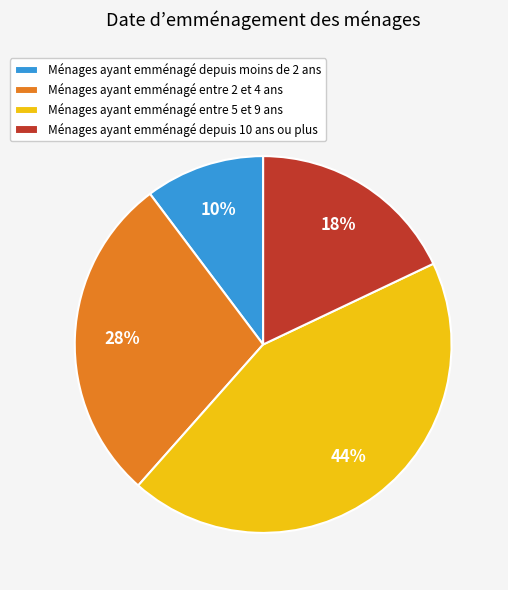

How many segments does this pie chart have?

4